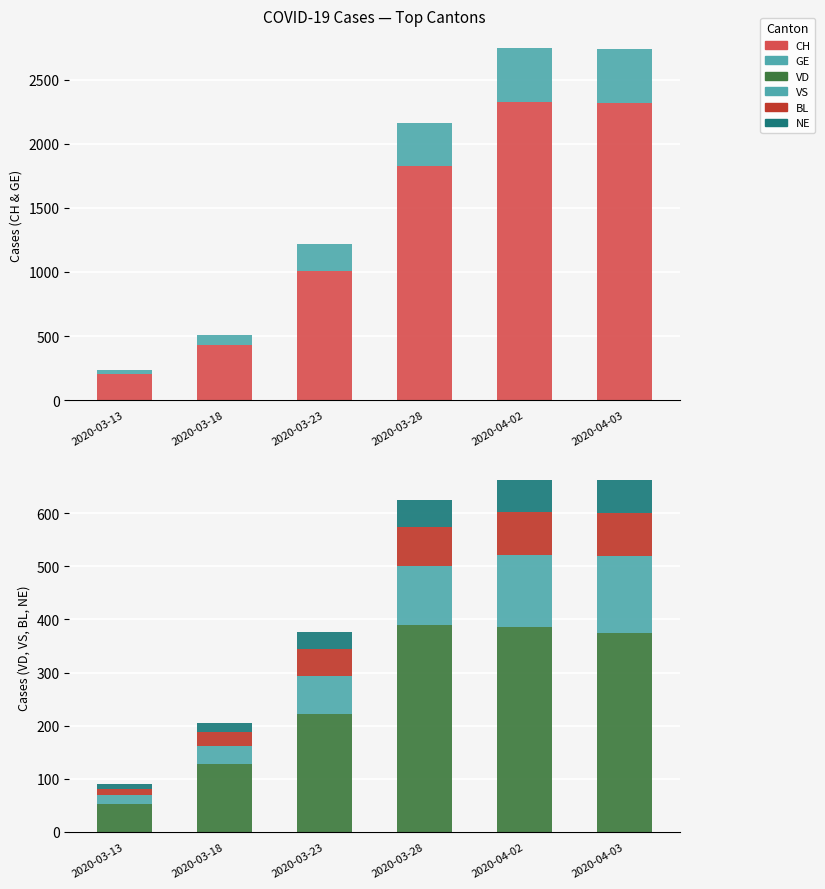

Between 2020-03-18 and 2020-04-03, which is larger?

2020-04-03